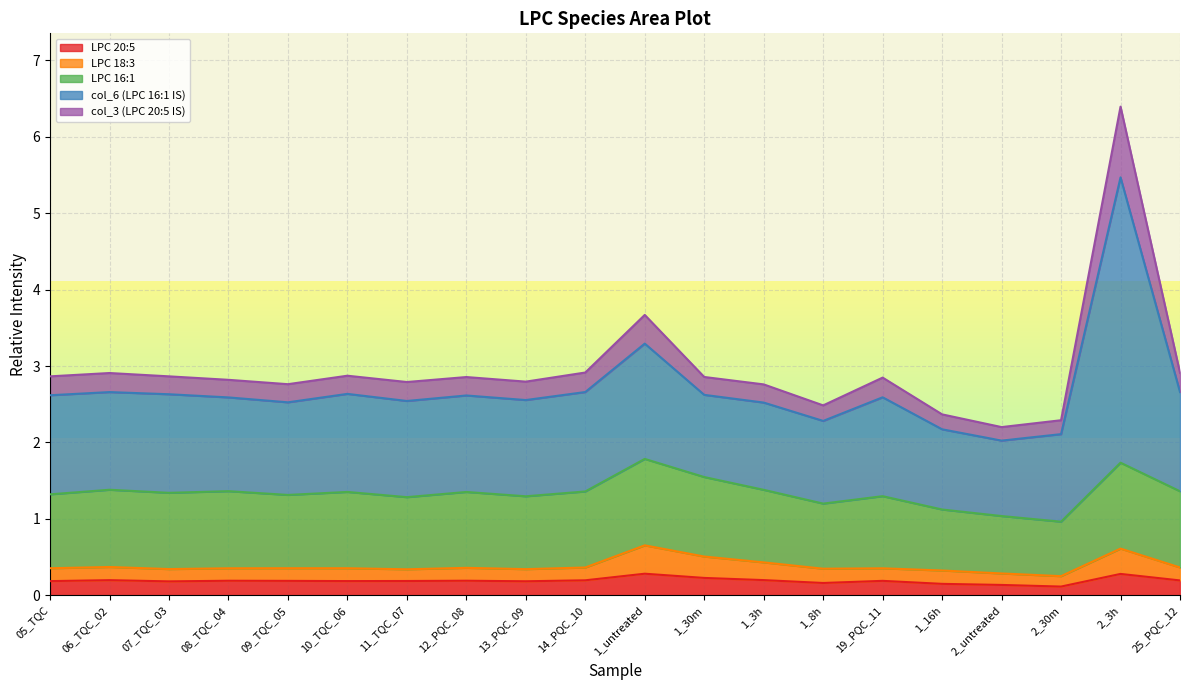

The value of col_3 (LPC 20:5 IS) at 2_30m is 0.9. True or false?

False